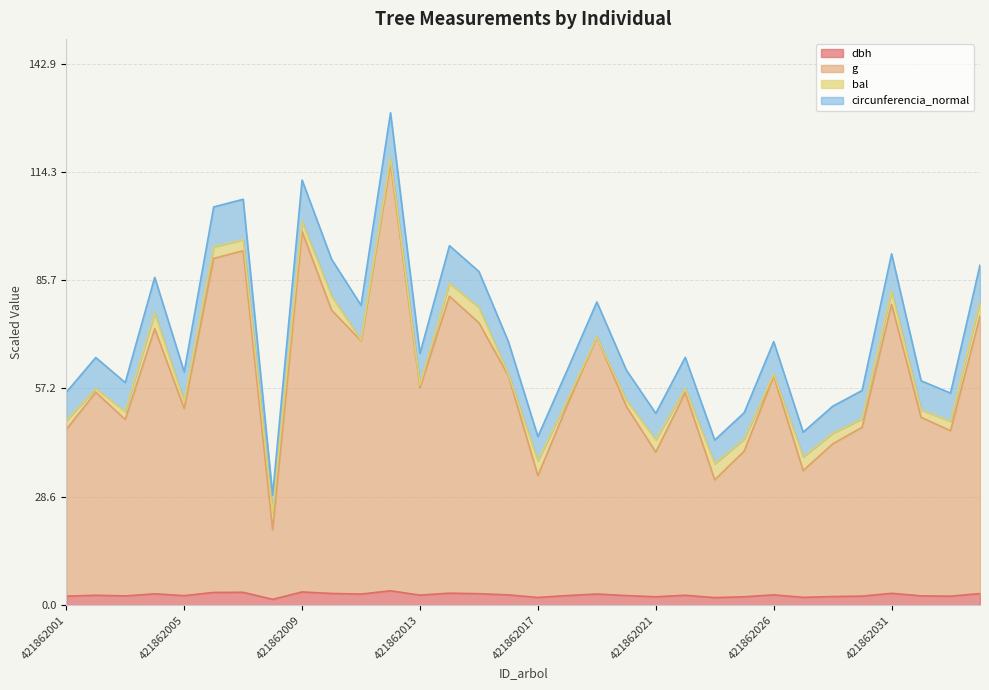

True or false: g and circunferencia_normal intersect in this chart.

False